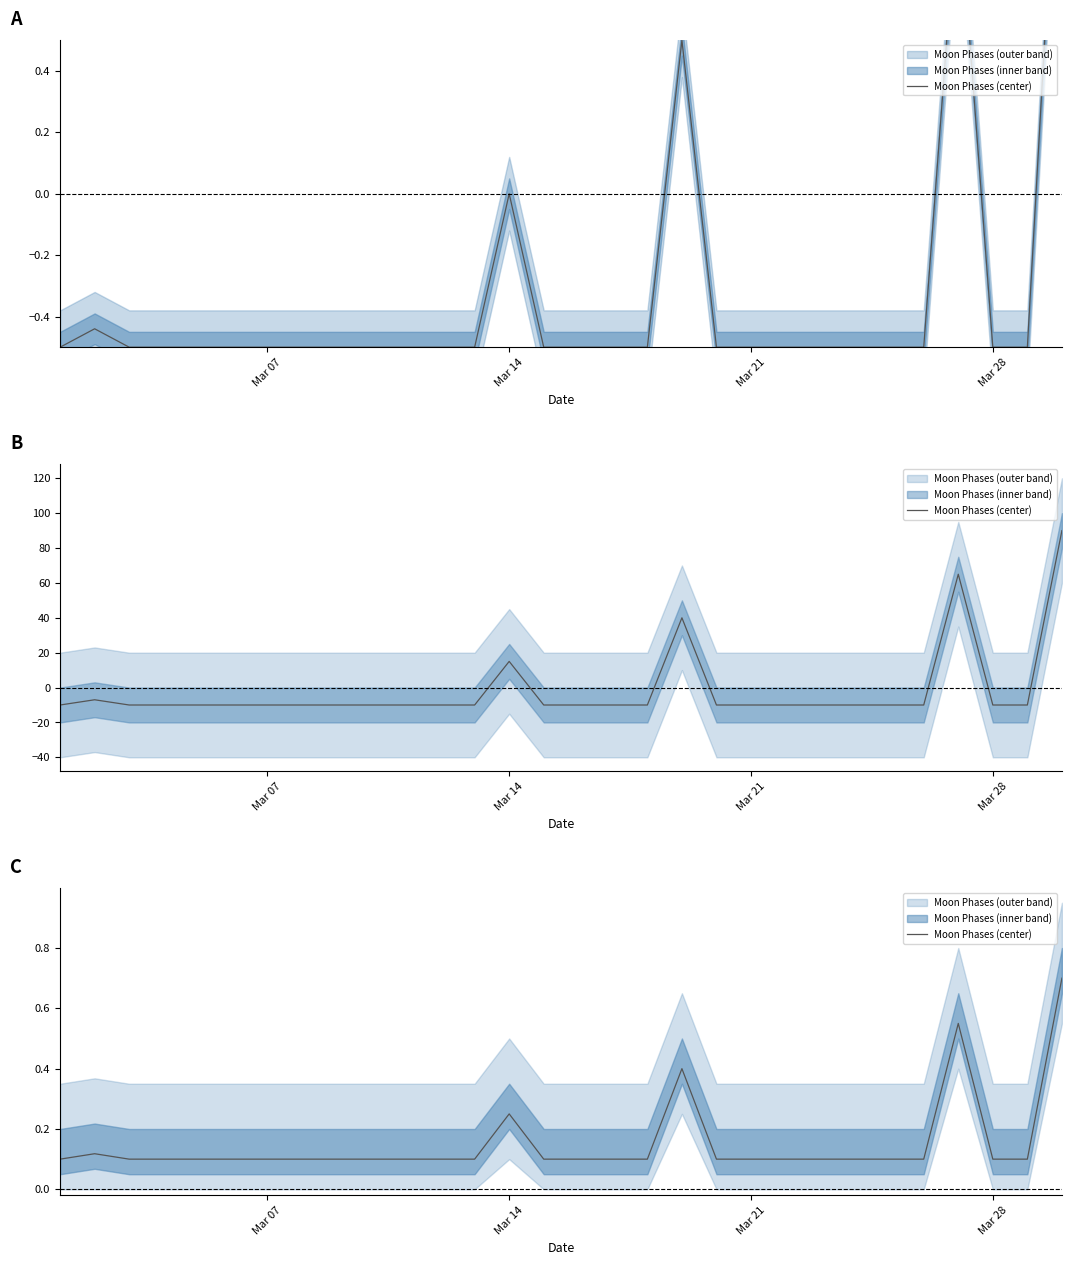

What position from the left is Mar 07?

7